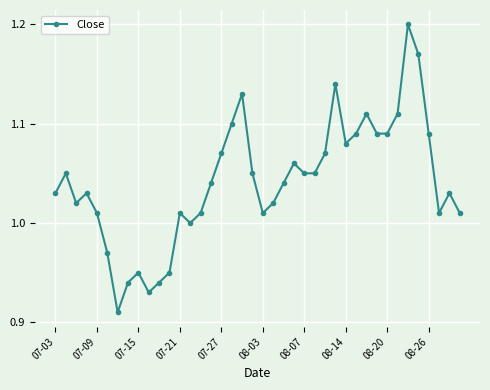

What is the difference between the maximum and minimum values?

0.3